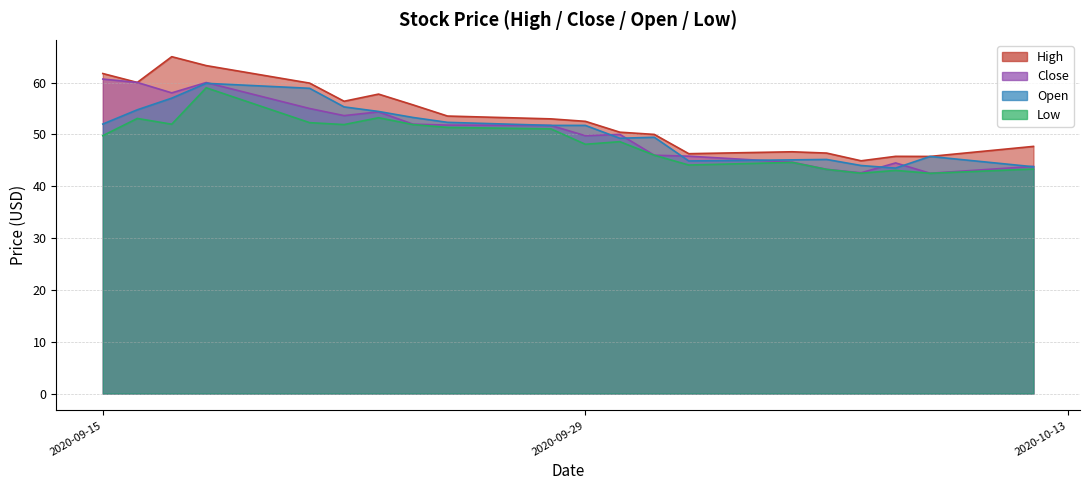

True or false: High and Open intersect in this chart.

False